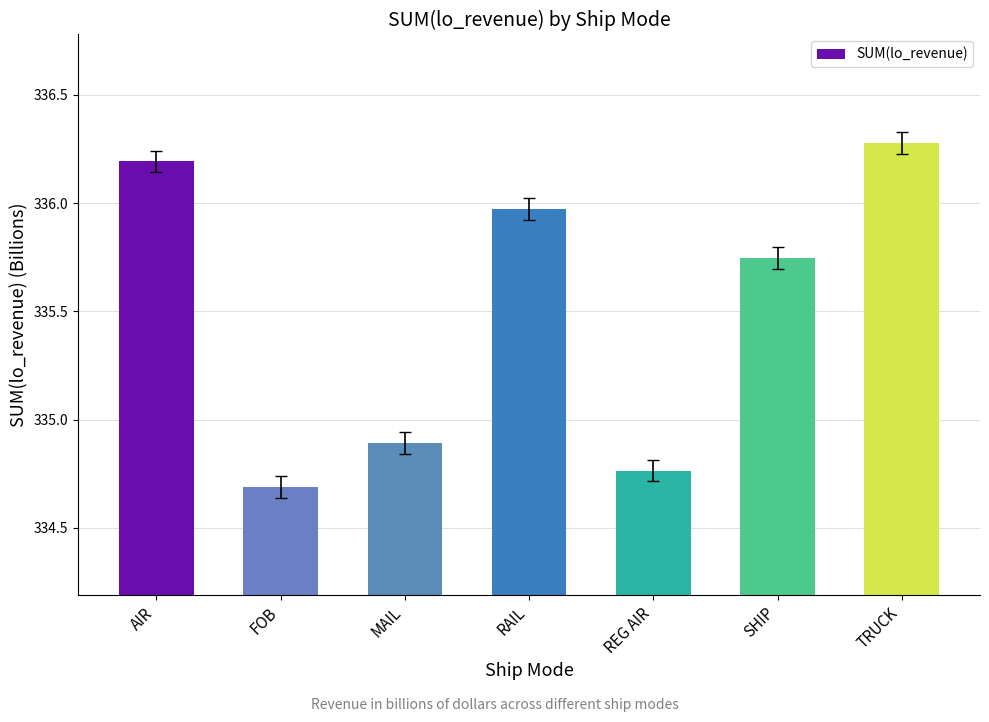

What position from the right is FOB?

6